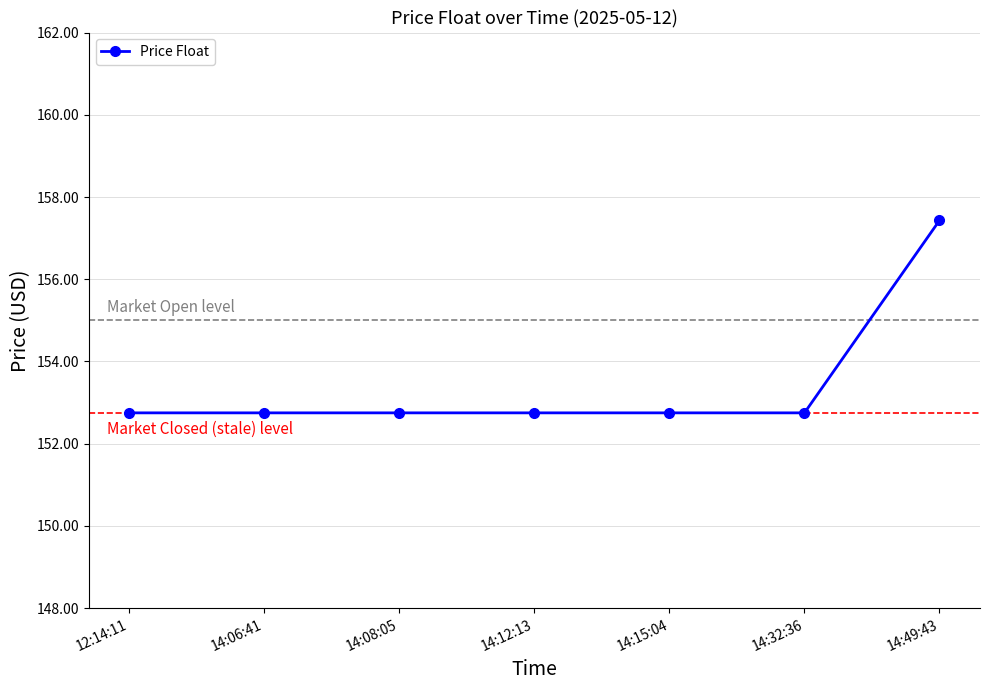

Is it true that the value at 12:14:11 is 152.8?

True